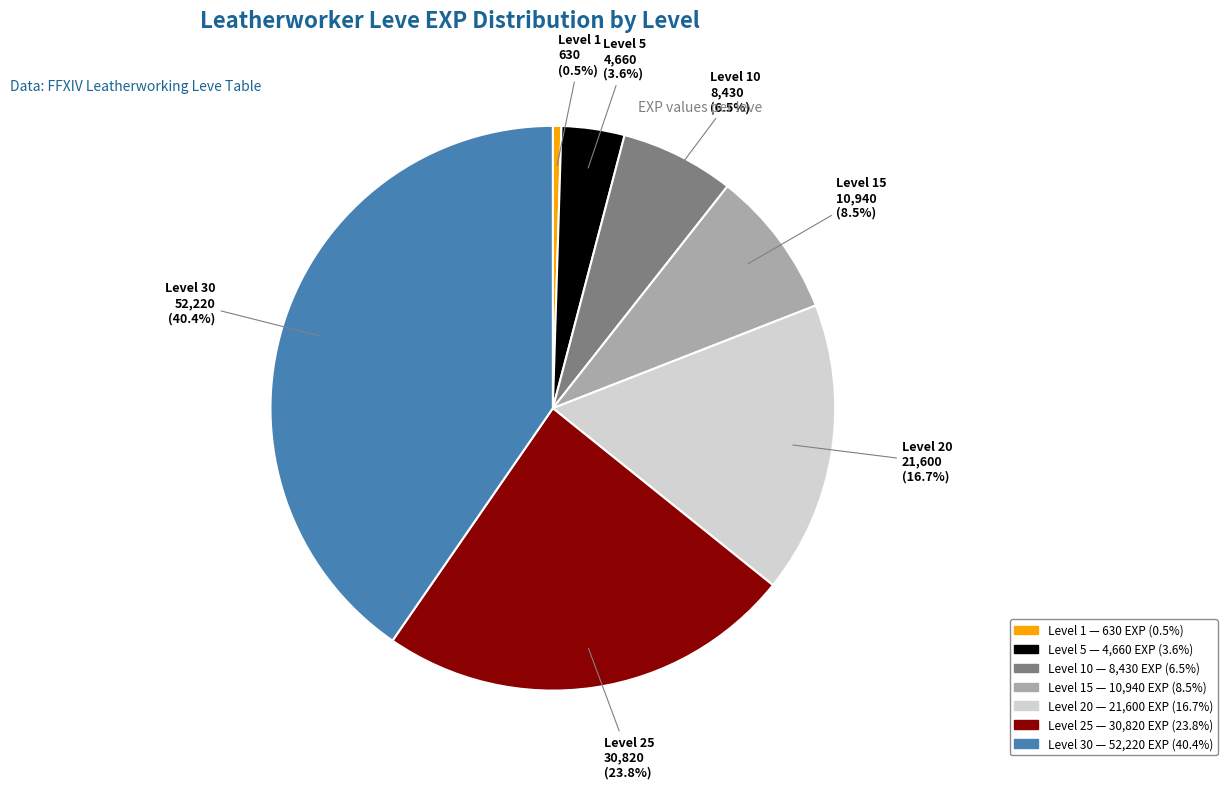

Is there any slice that represents more than half of the pie?

No